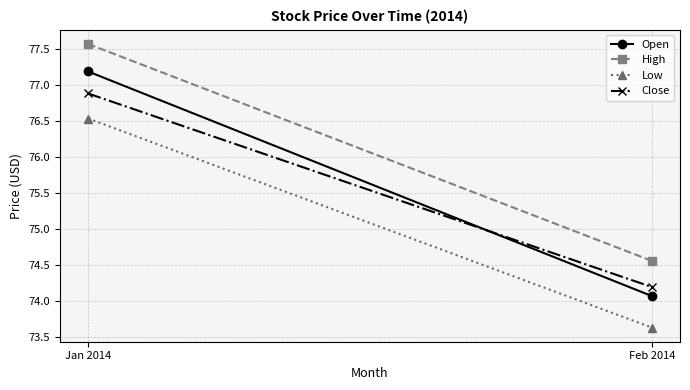

What is the average value of the Open series?

75.6